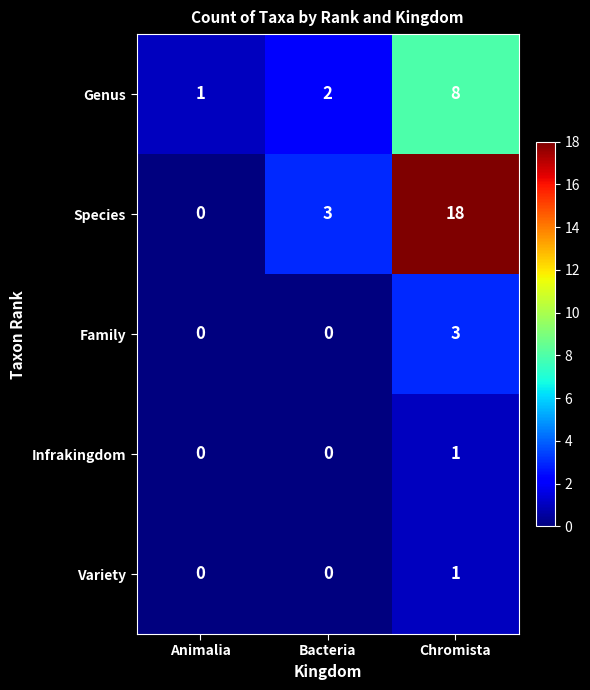

How many Infrakingdom values are between 0 and 1?

3